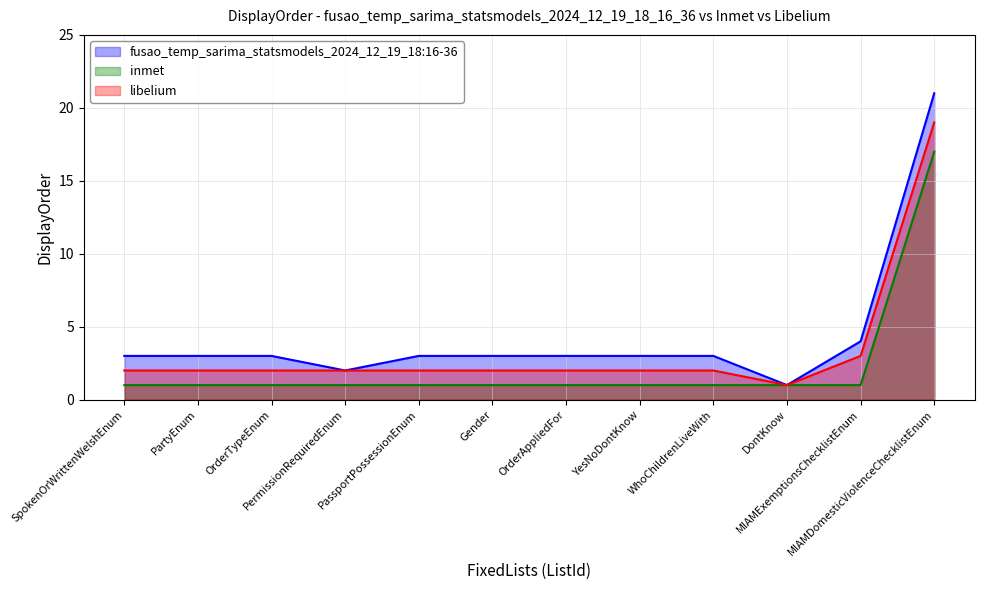

How many lines are shown in the chart?

3